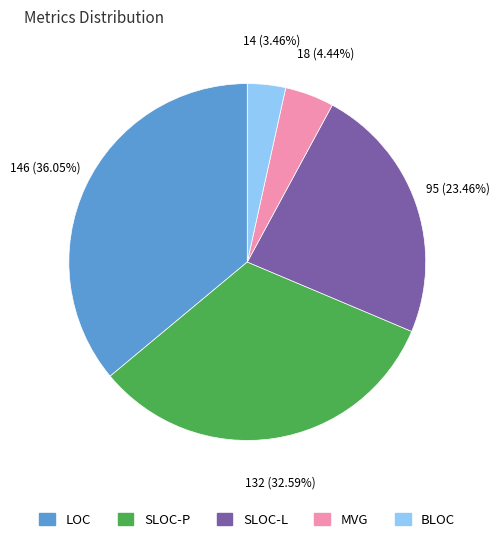

True or false: BLOC accounts for 3% of the total.

True